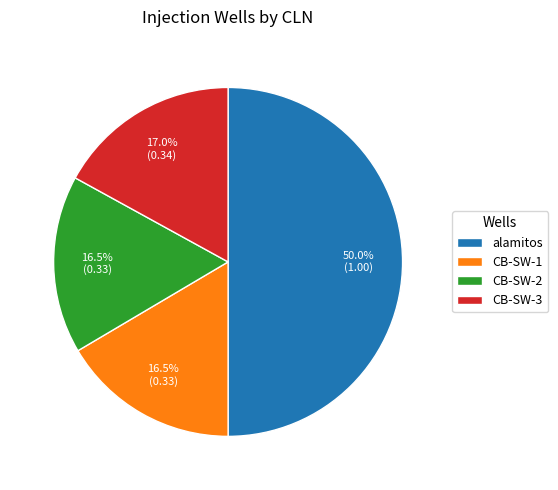

Which category has the biggest portion of the pie?

alamitos